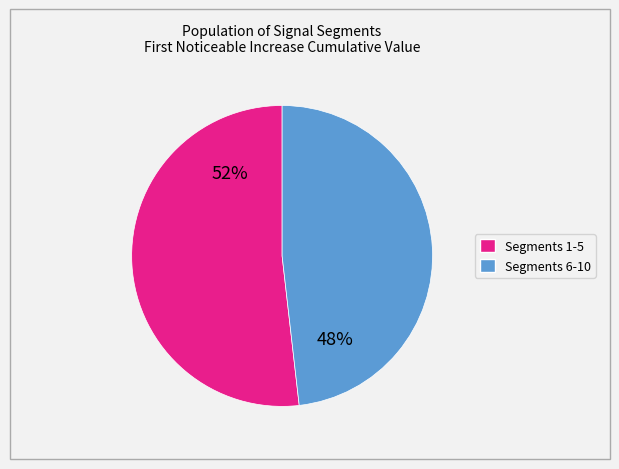

To the nearest percent, what is the average slice percentage?

50%